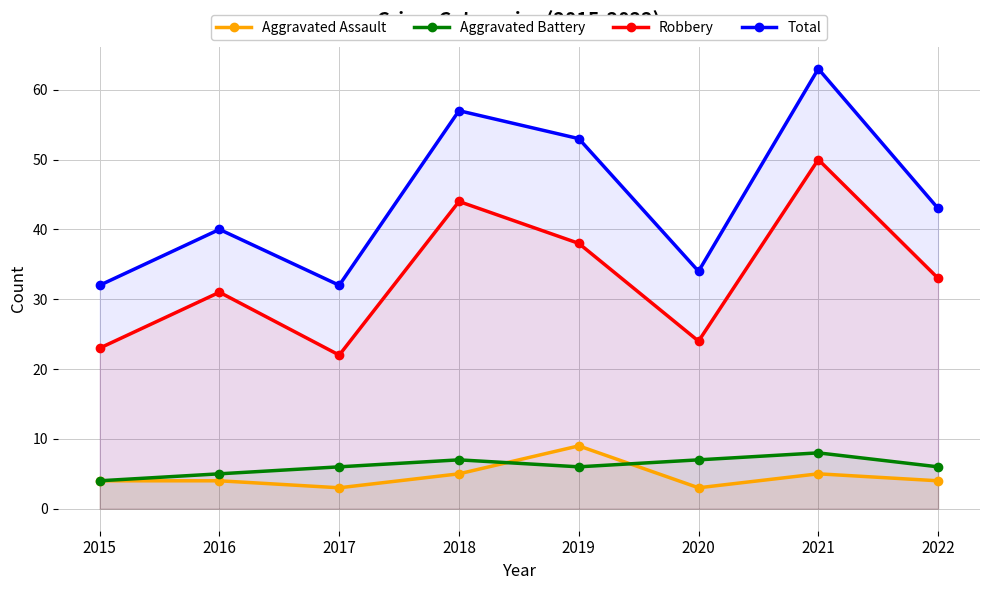

Which series has the widest spread of values?

Total